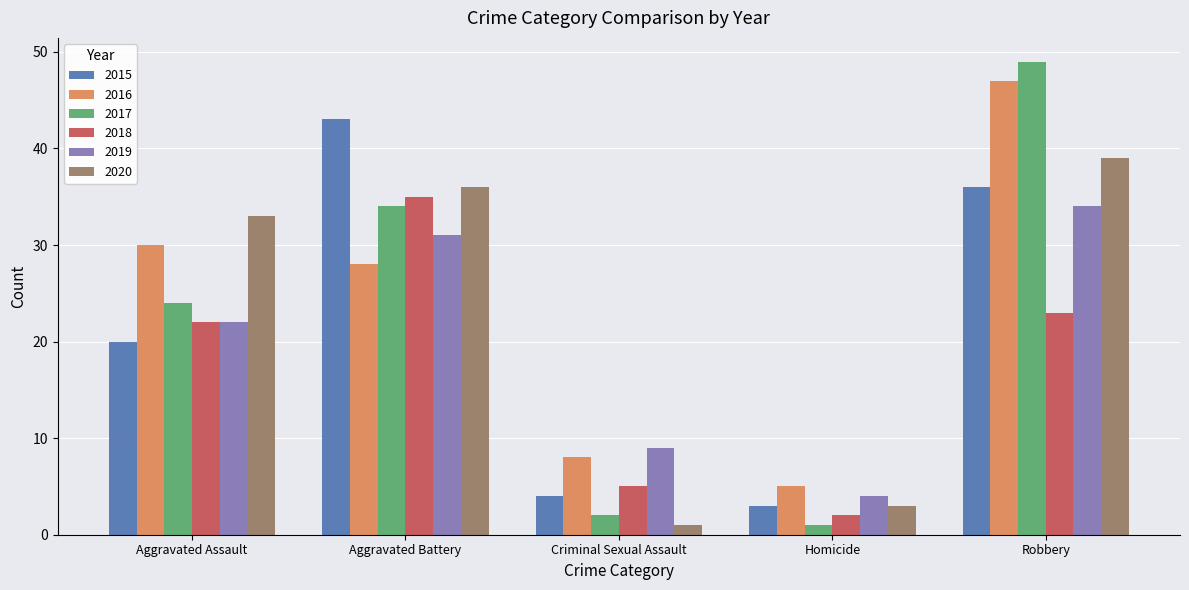

At Aggravated Battery, list the series in order from smallest to largest.

2016, 2019, 2017, 2018, 2020, 2015